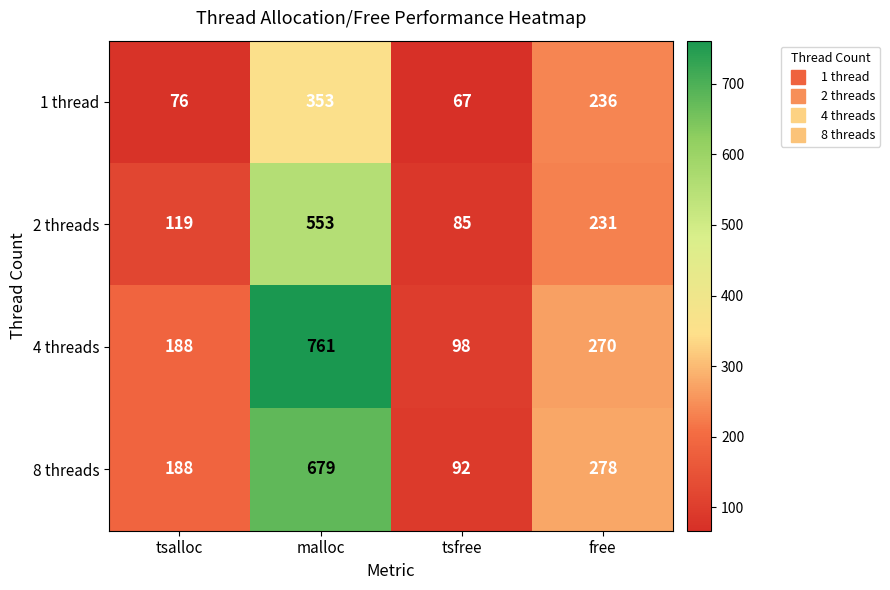

Which category has the highest value across all series?

malloc